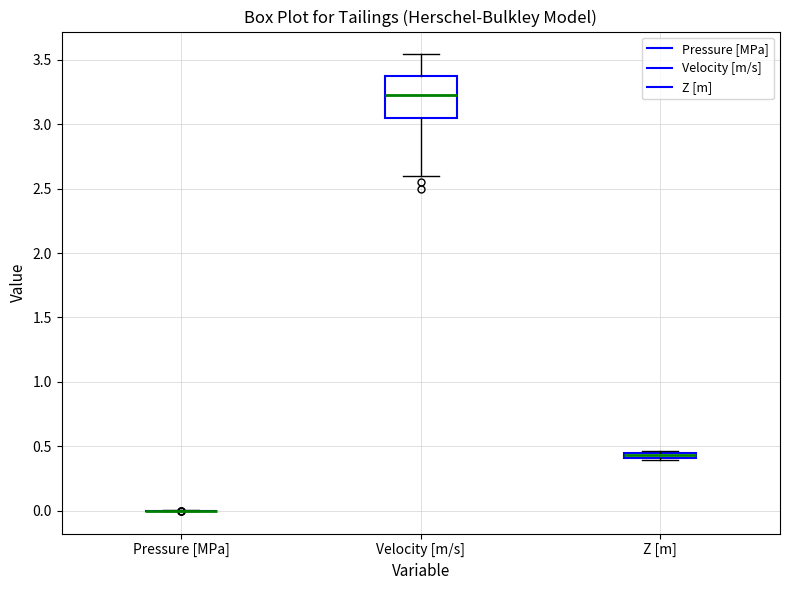

Comparing the boxes themselves (not the whiskers), which one is the tallest?

Velocity [m/s]